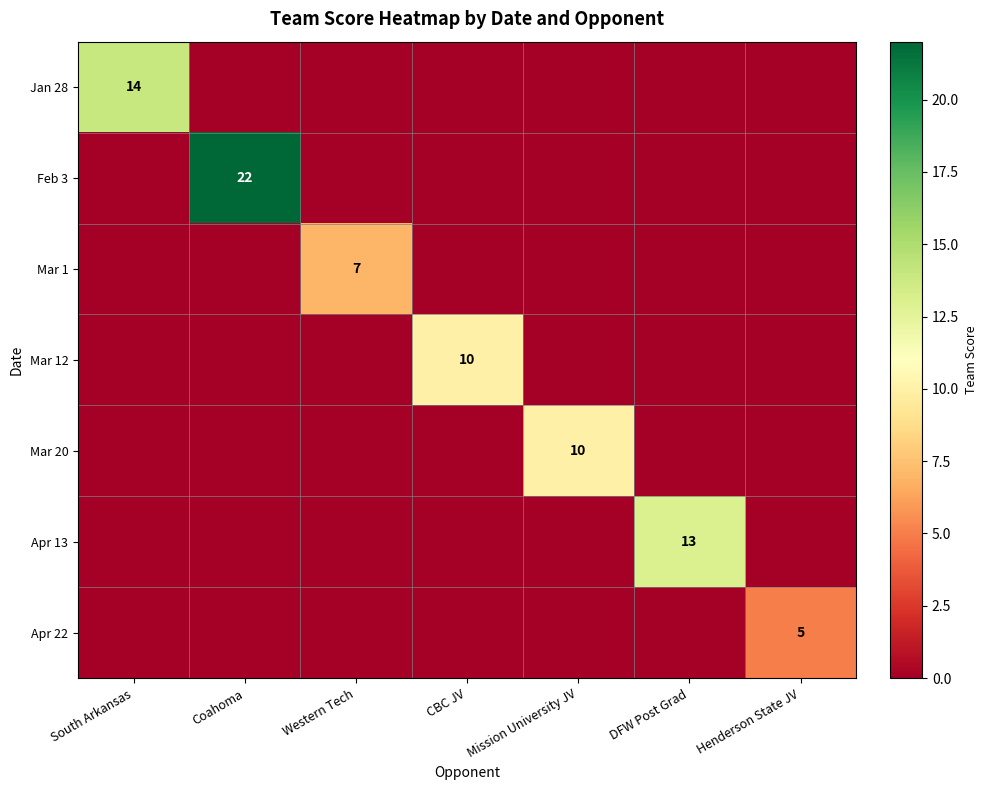

Is it true that Jan 28 equals 7 at South Arkansas?

False